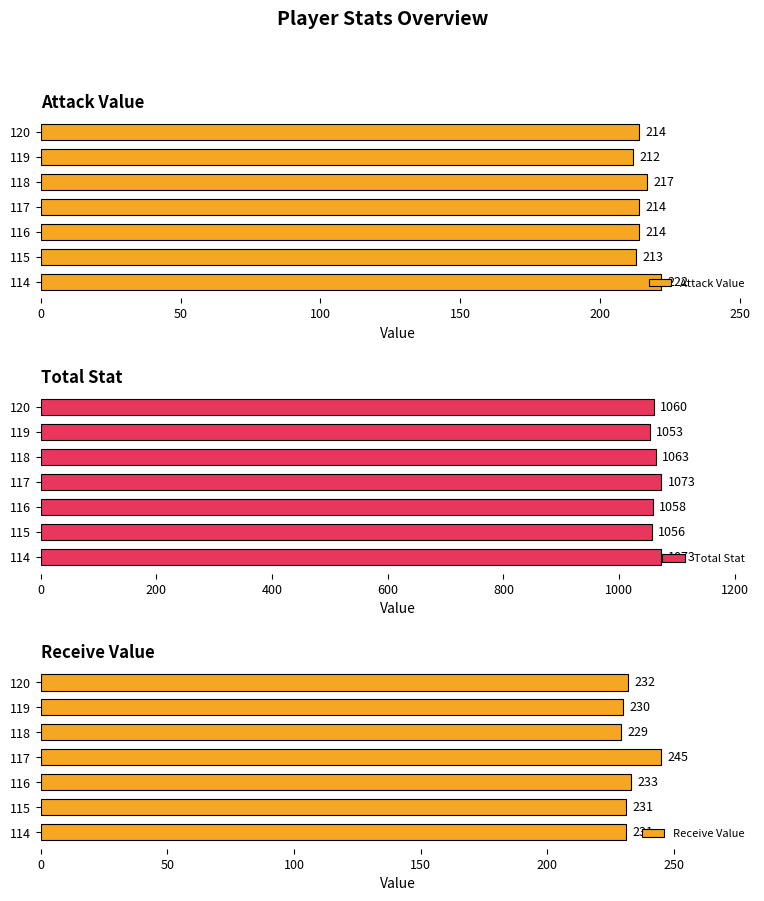

What is the value of the Receive Value bar at the 5th from the left?

229